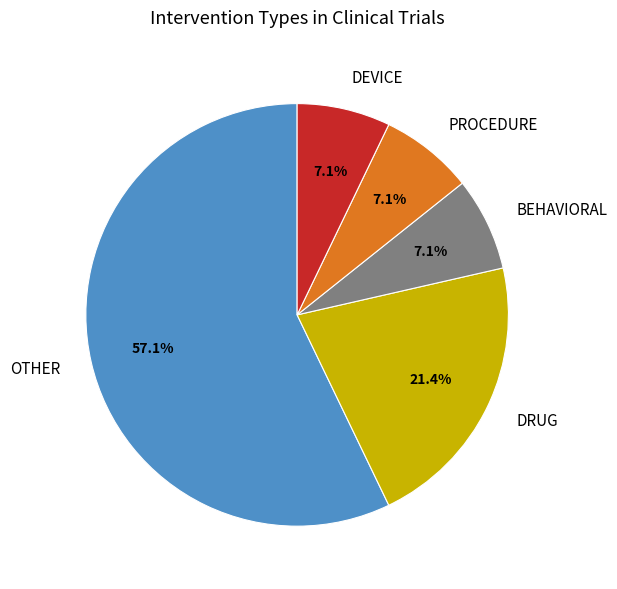

To the nearest percent, what is the average slice percentage?

20%